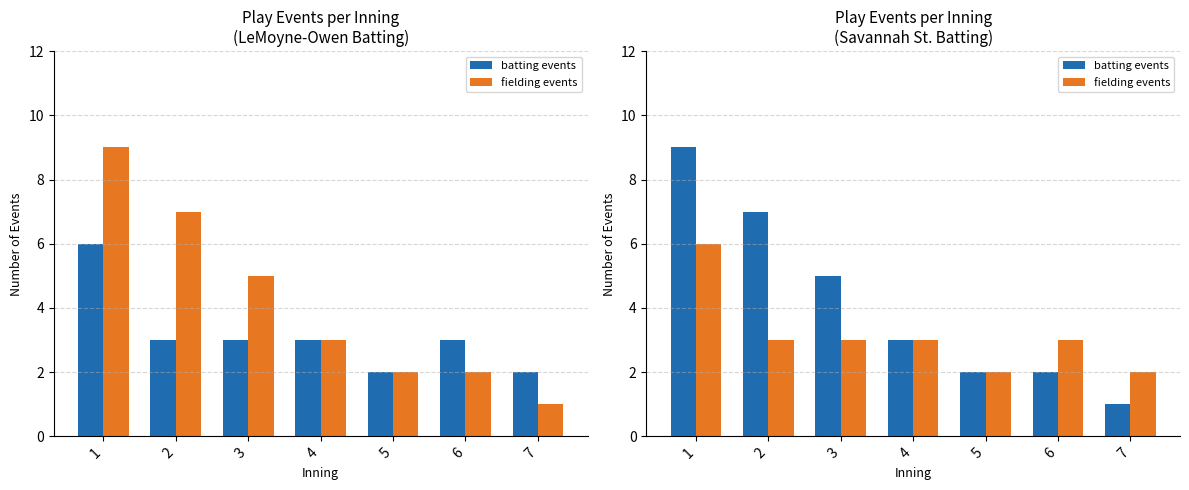

Which category has the lowest value in the batting events series?

7